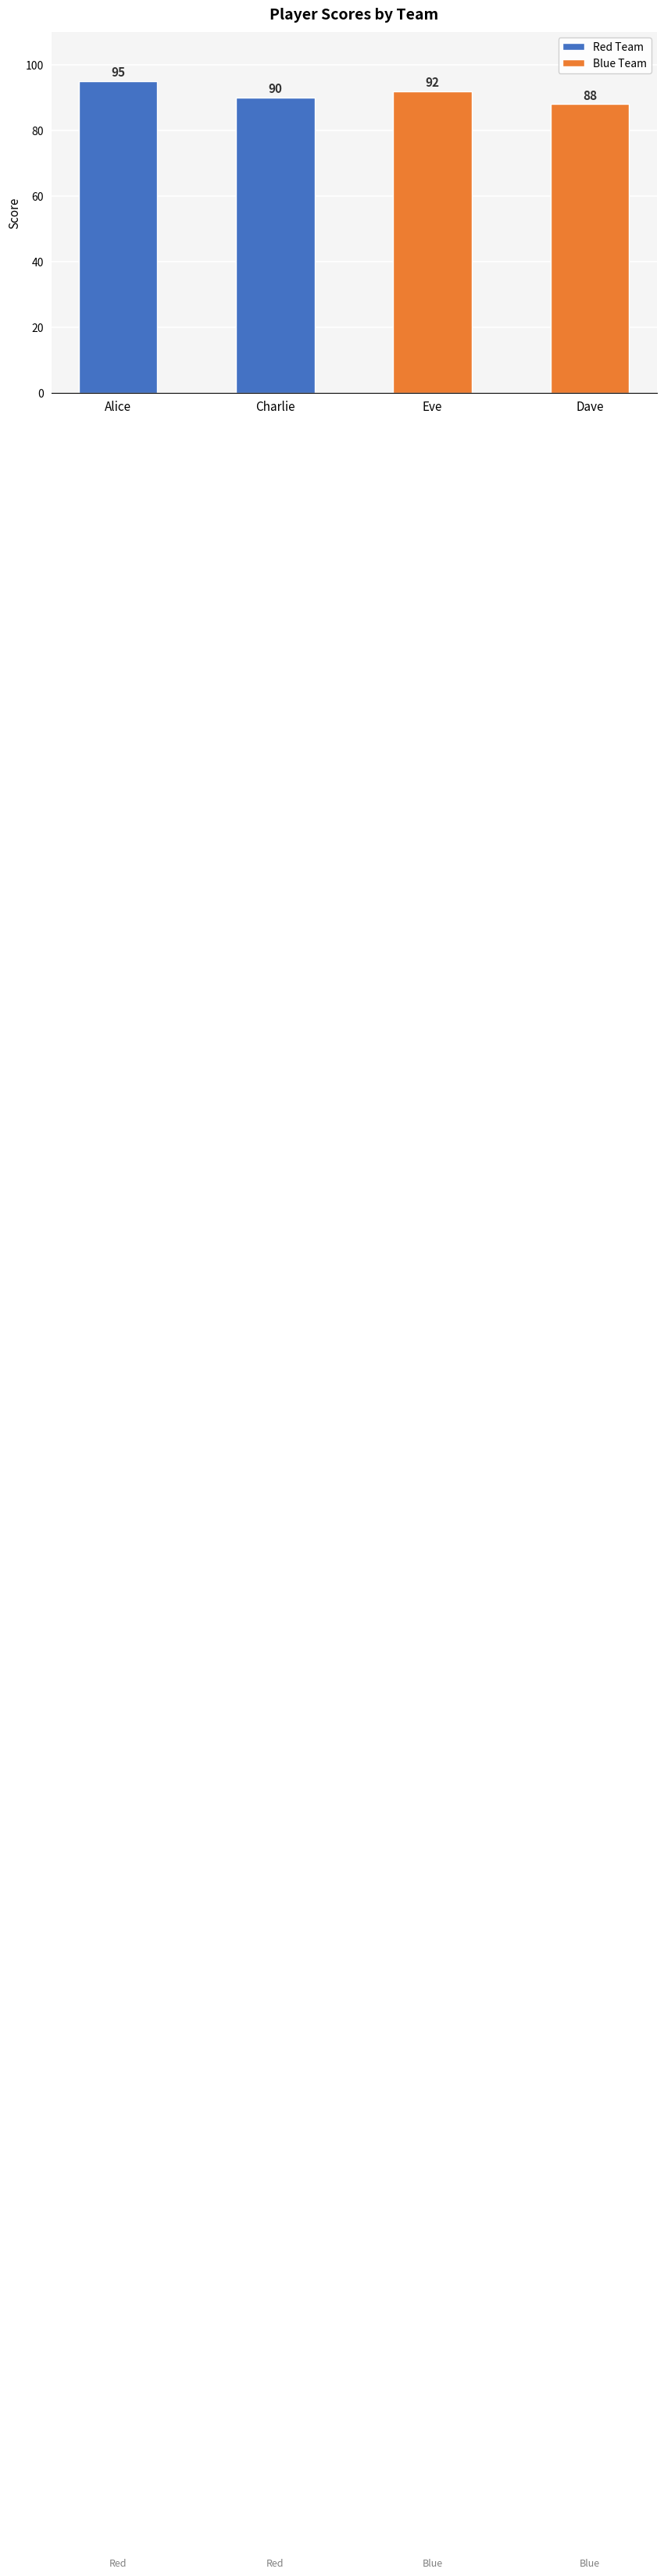

Where is the data nearest to the value 91?

Charlie